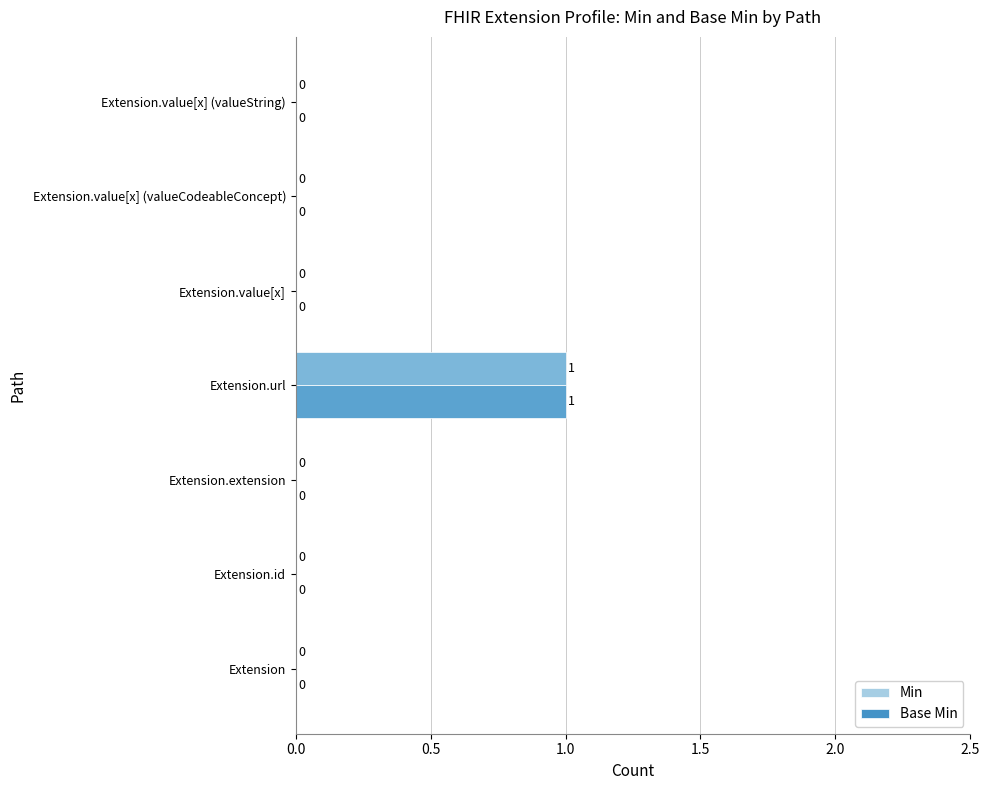

How many categories are shown in the chart?

7